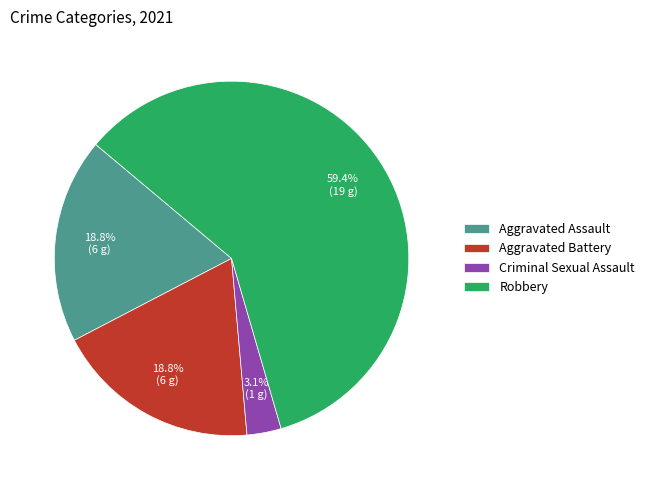

Which slice is the smallest?

Criminal Sexual Assault